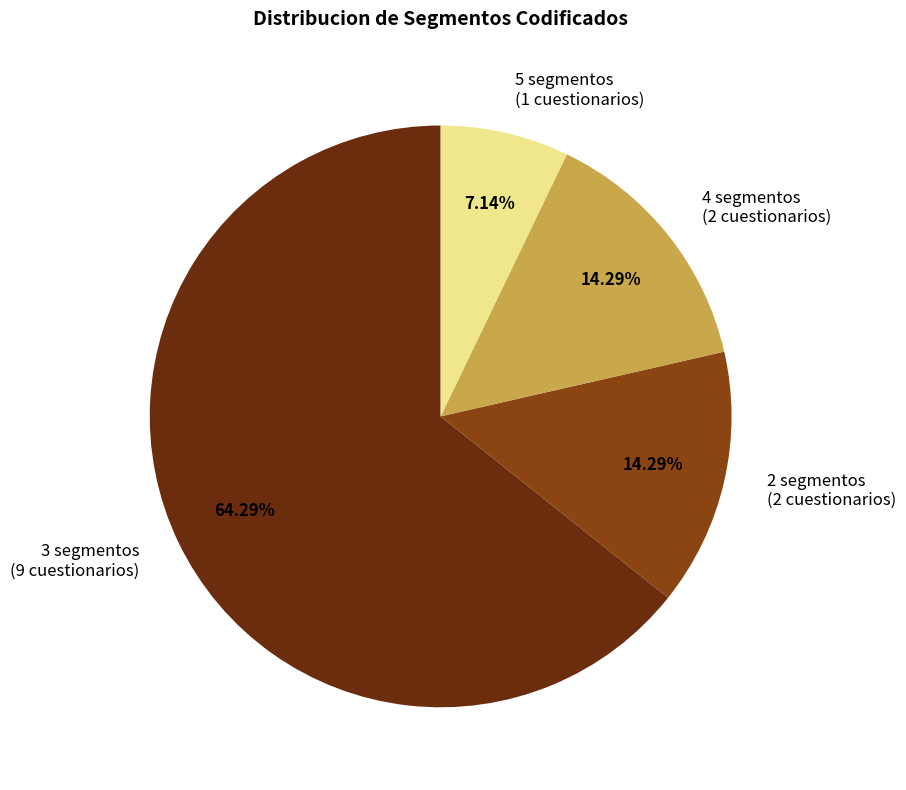

Which category has the biggest portion of the pie?

3 segmentos (9 cuestionarios)